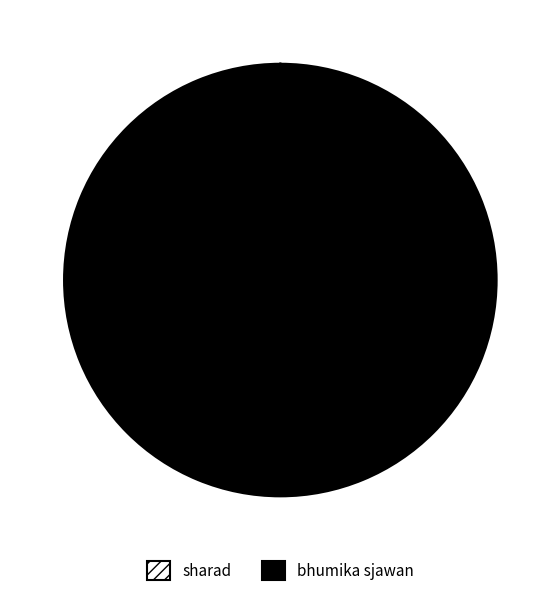

Is there any slice that represents more than half of the pie?

Yes